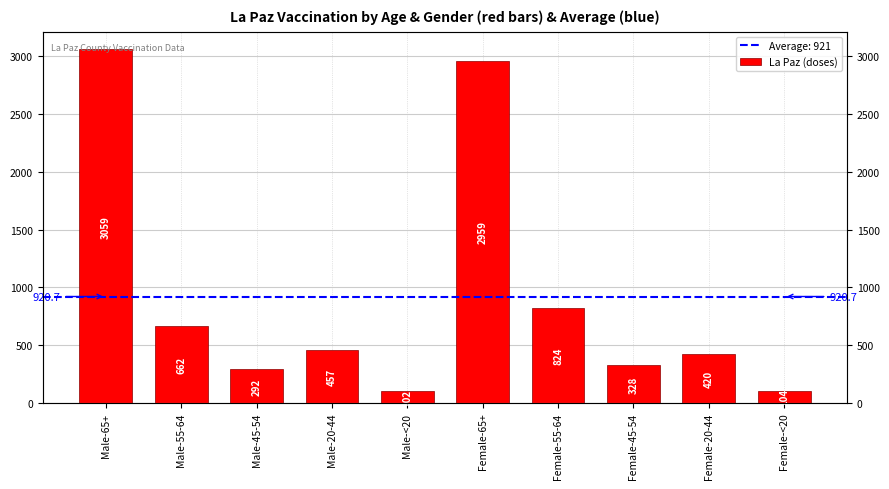

What is the value of the 10th bar from the left?

104